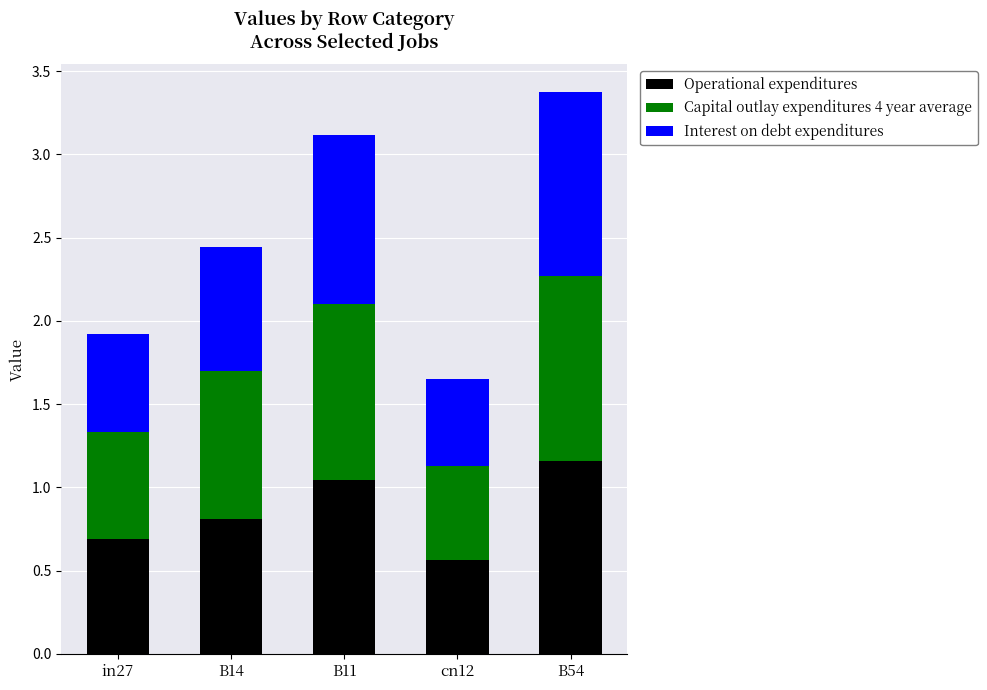

The Operational expenditures series shows 0.8 at cn12. True or false?

False